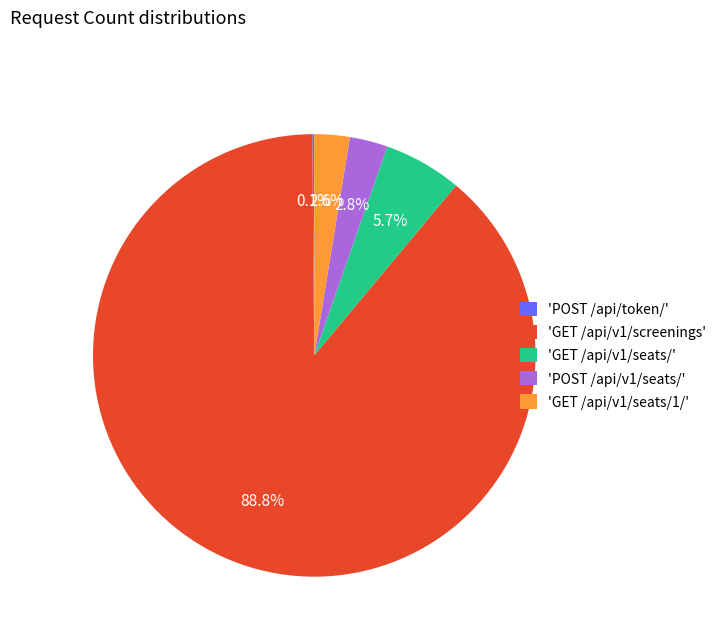

Is the sum of 'POST /api/v1/seats/' and 'GET /api/v1/seats/' greater than half?

No